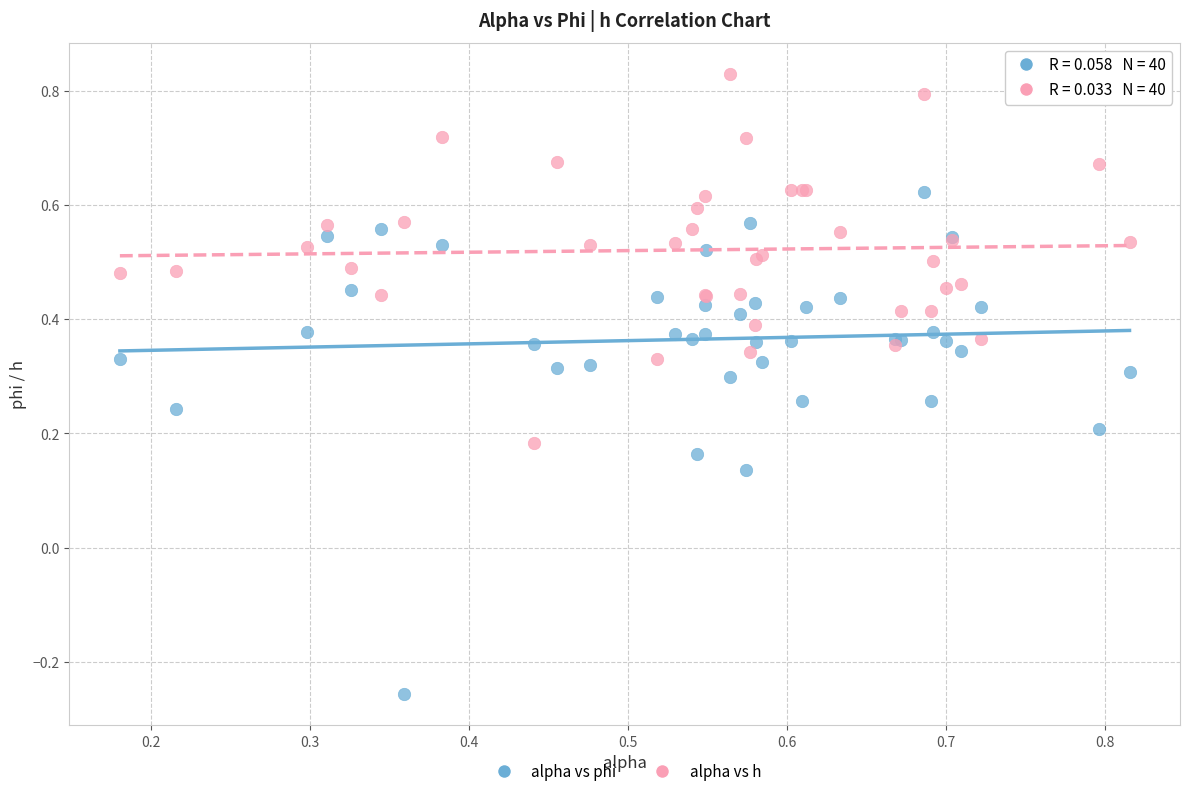

Which series reaches the minimum Y coordinate?

alpha vs phi